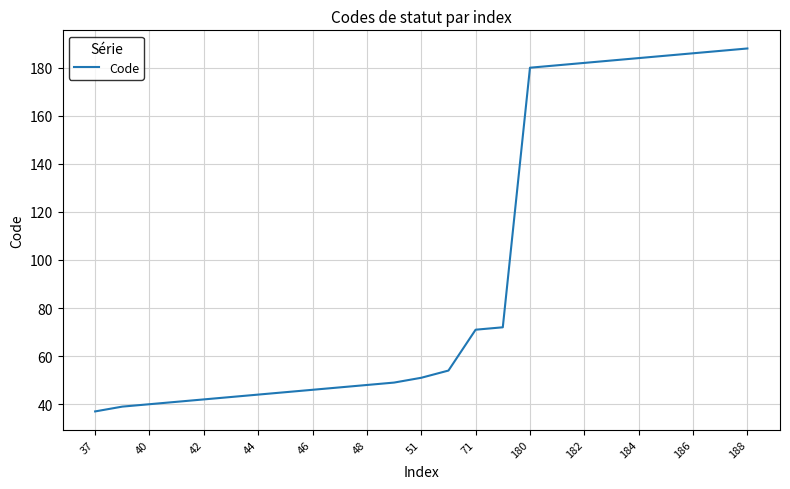

What is the difference between the maximum and minimum values?

151